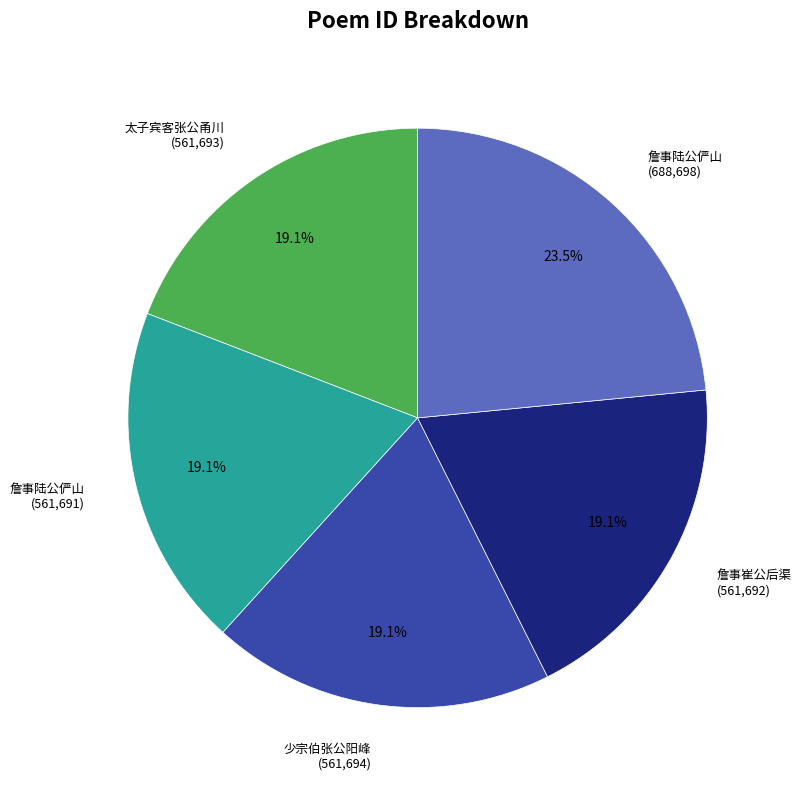

How many segments does this pie chart have?

5